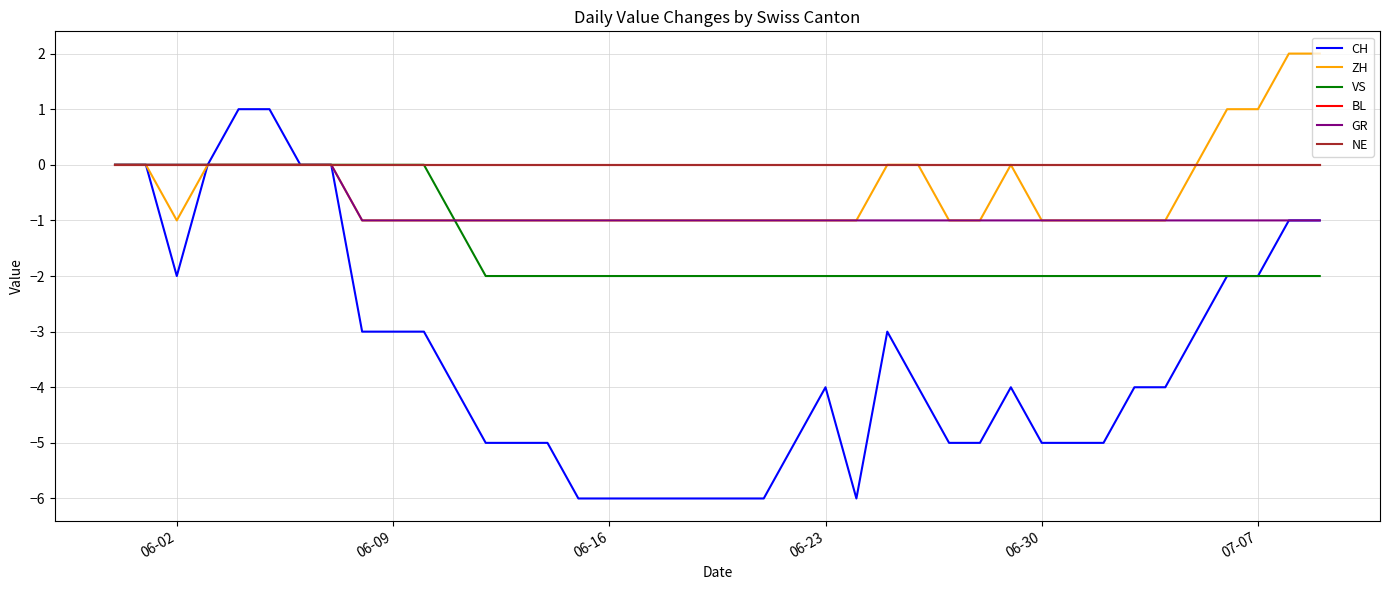

Is this an area chart (filled region under the line)?

No